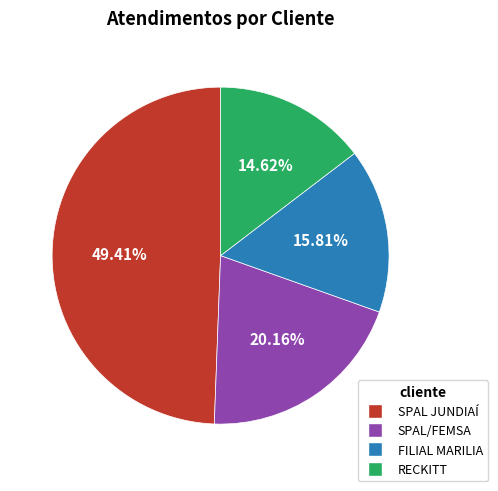

How many segments does this pie chart have?

4